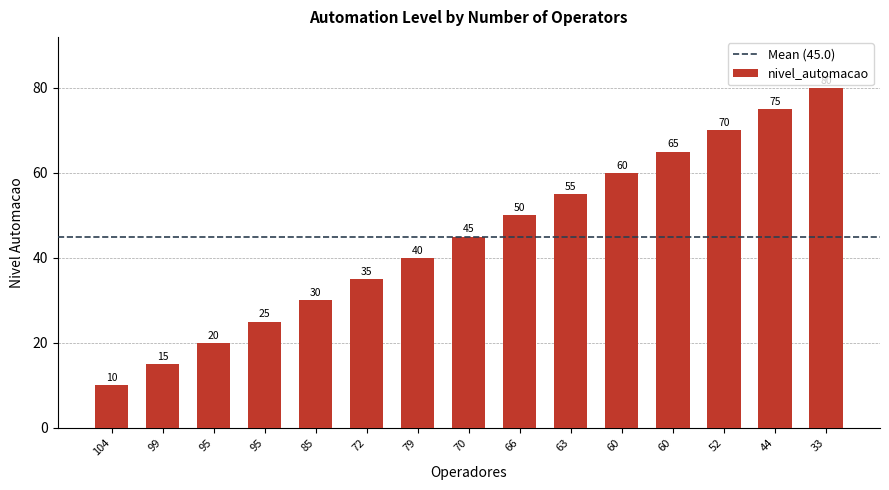

Where is the data nearest to the value 45?

70